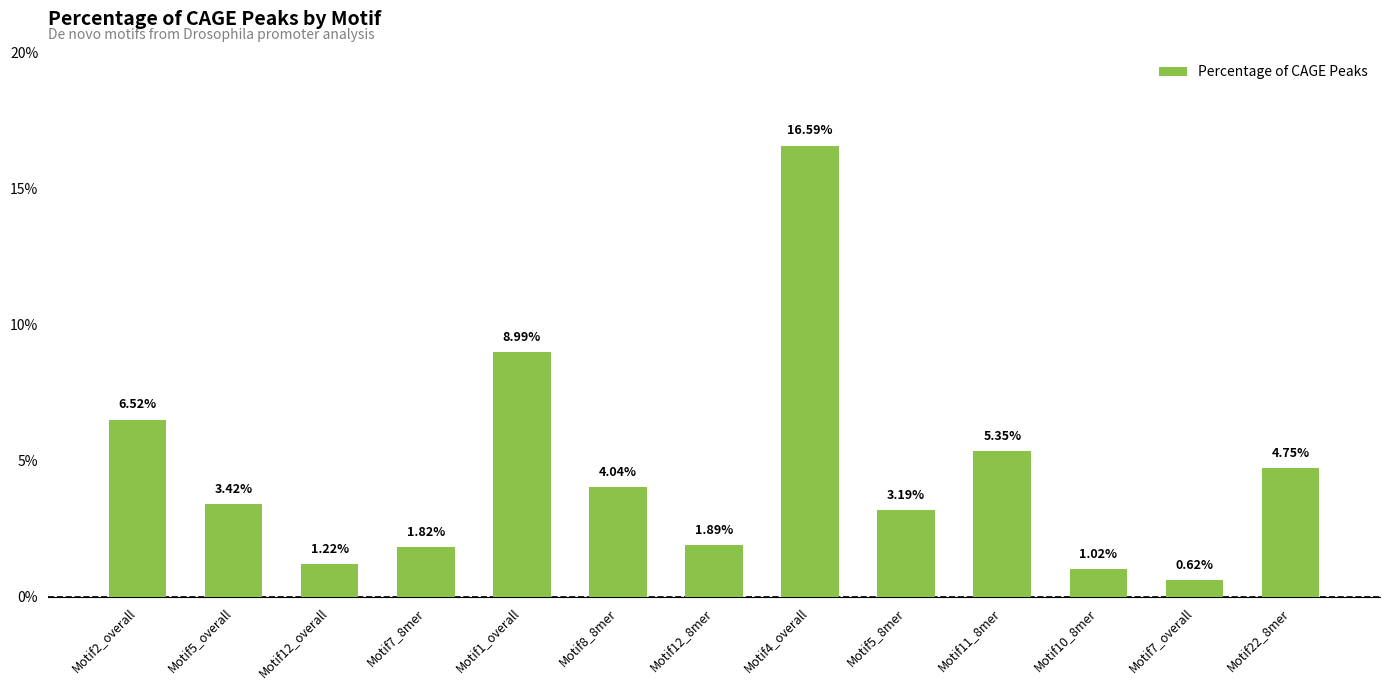

Which category has the lowest value across all series?

Motif7_overall